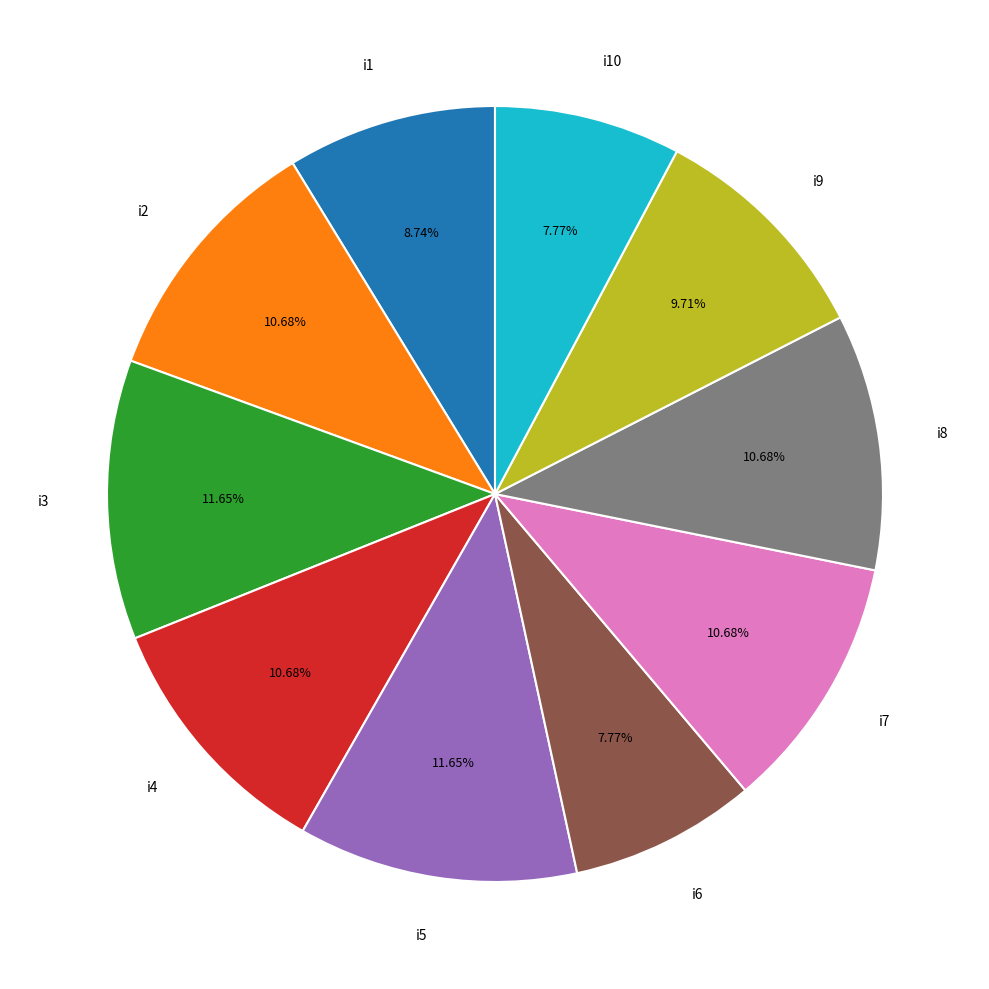

Approximately how many times larger is the value at i7 compared to i6?

1.4